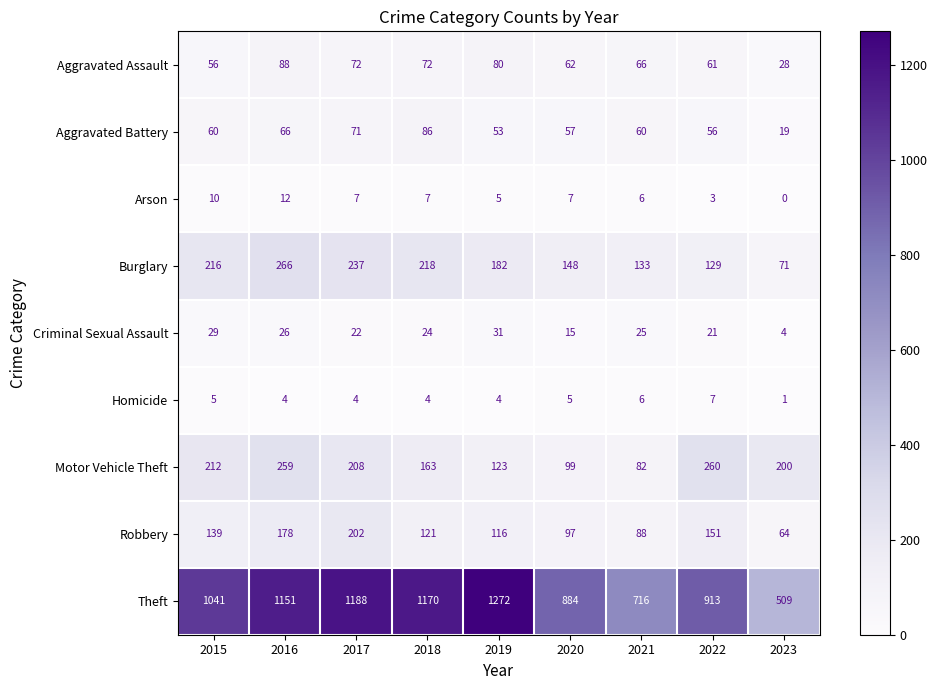

What is the total value across all series at 2016?

2050